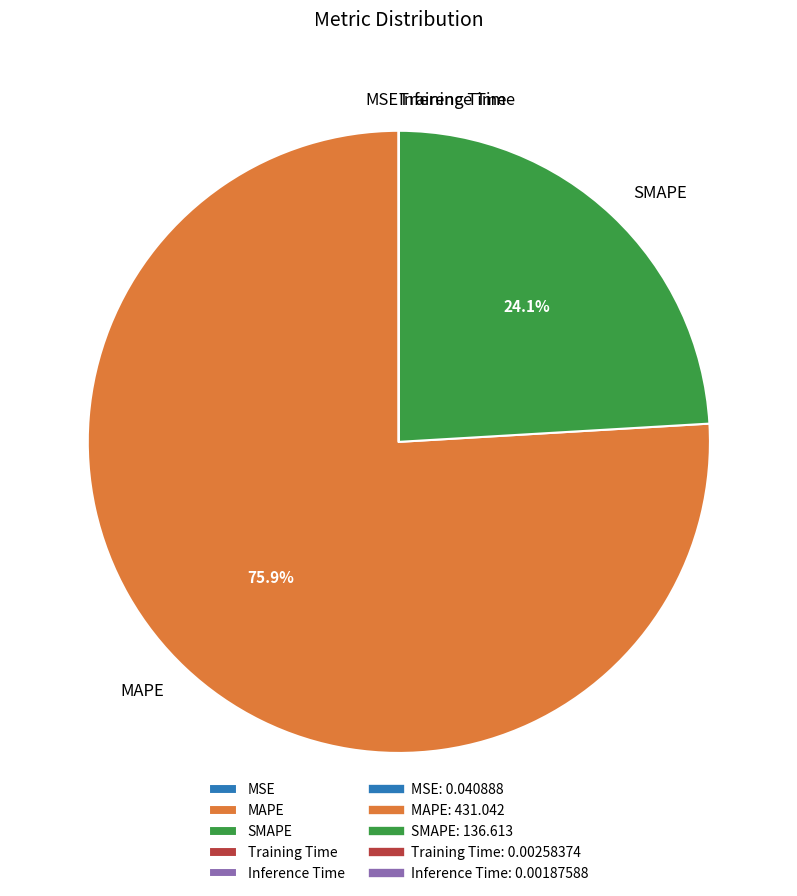

Which slice represents more than half of the pie?

MAPE